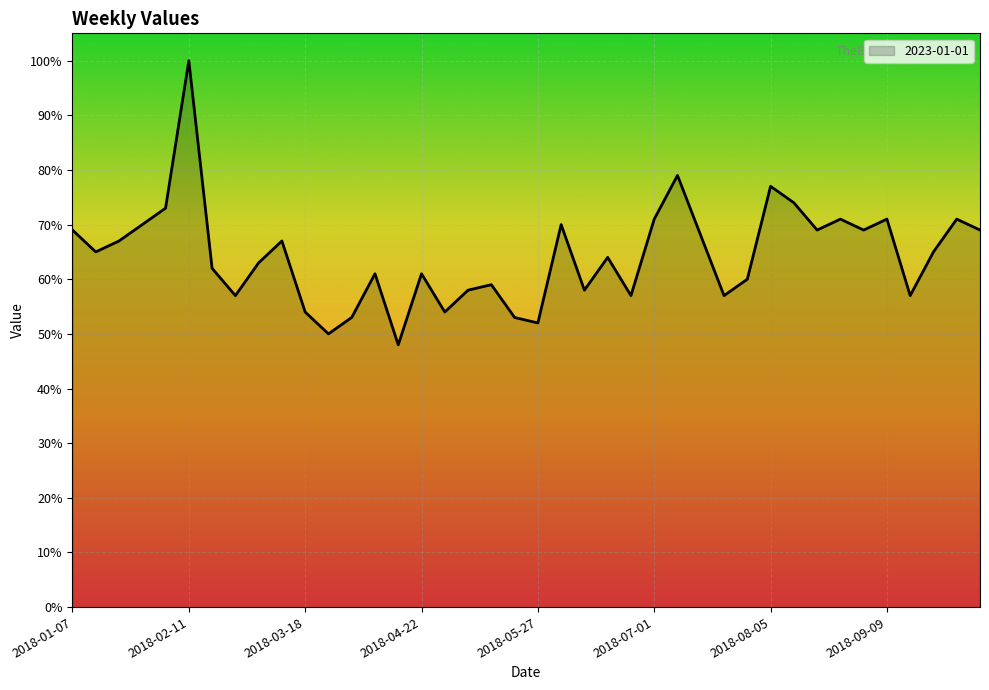

What is the minimum value shown in the chart?

48